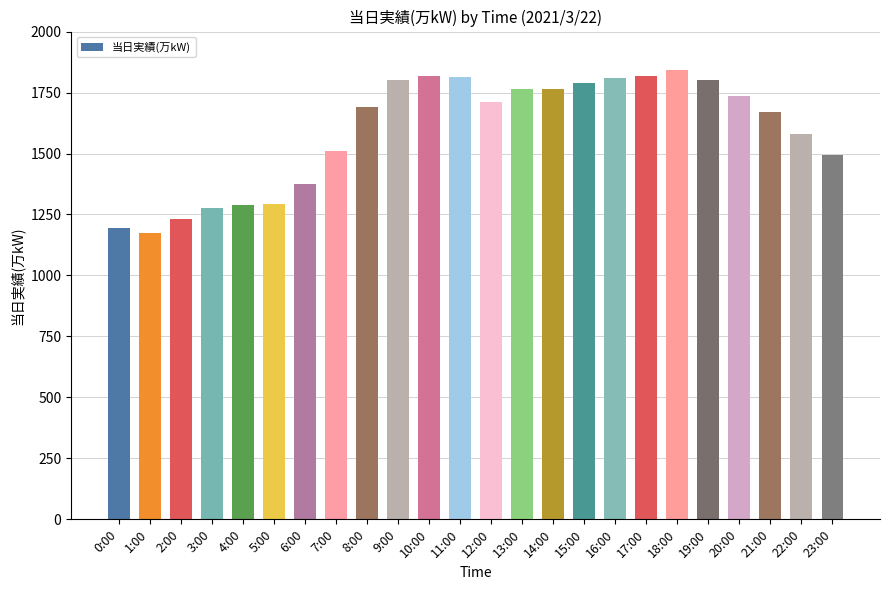

Approximately how many times larger is the value at 2:00 compared to 21:00?

0.7